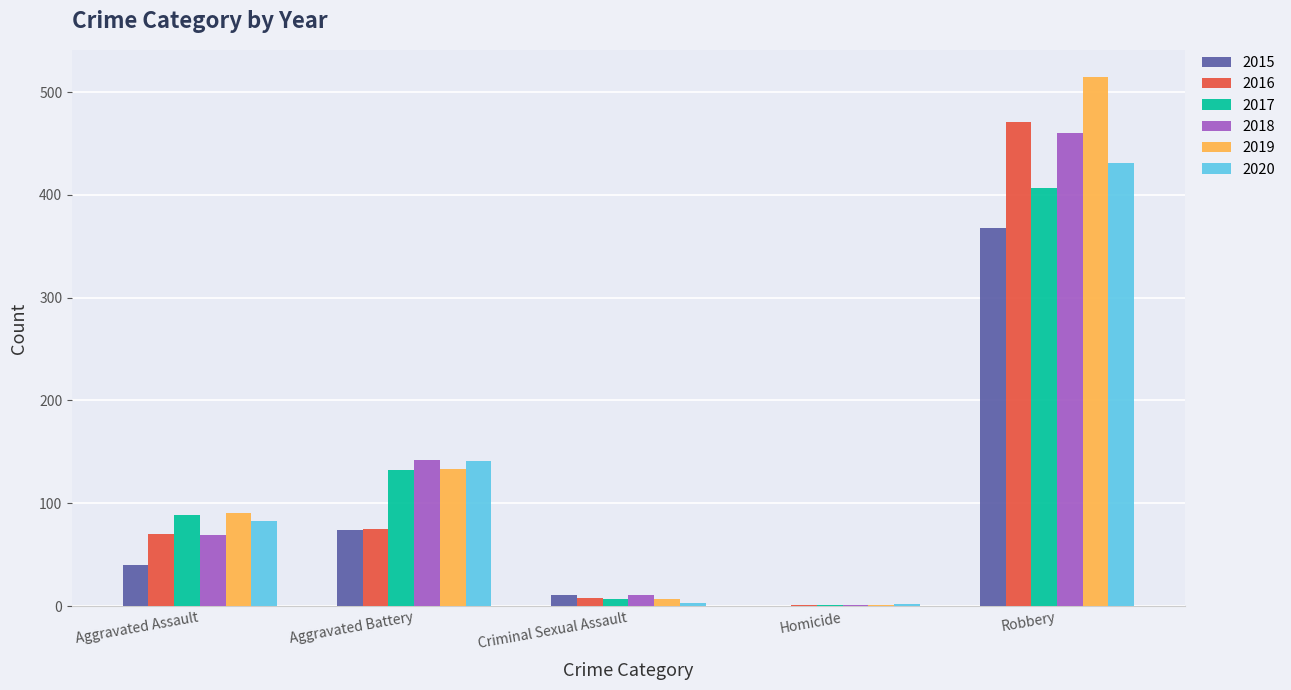

Is it true that 2018 equals 250 at Aggravated Battery?

False